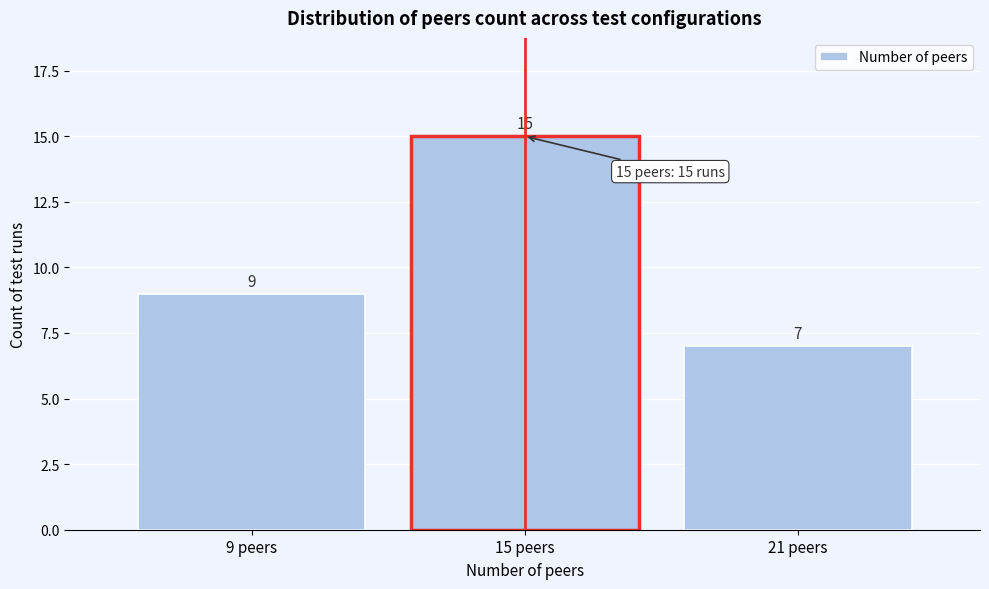

Reading right to left, extract all data points from this chart.

7	15	9